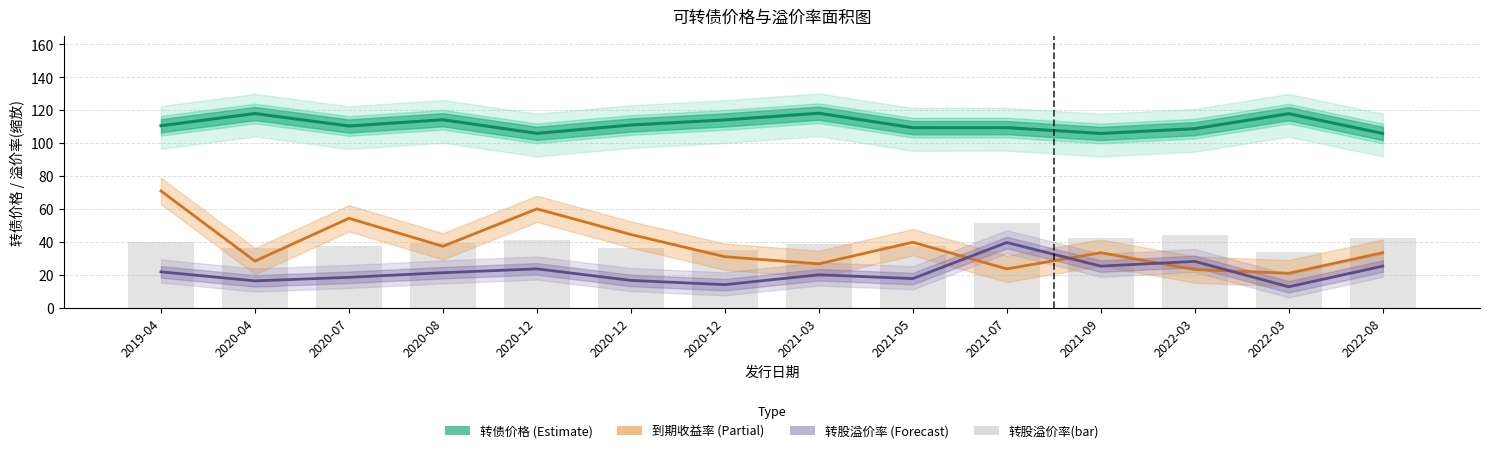

What is the difference between the second highest and second lowest values in the 到期收益率(scaled) series?

36.9